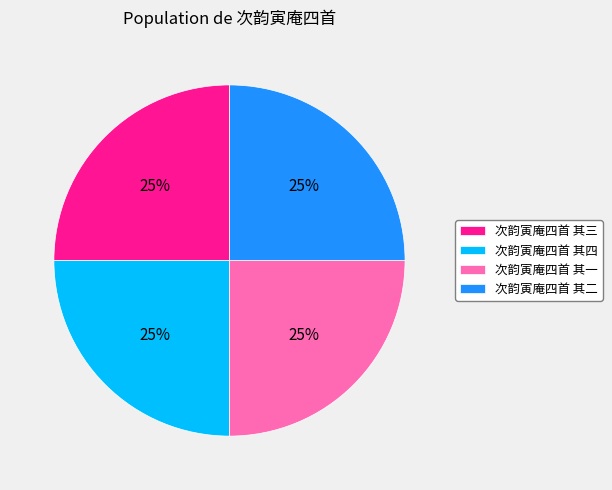

The 次韵寅庵四首 其一 slice represents 12% of the pie. True or false?

False